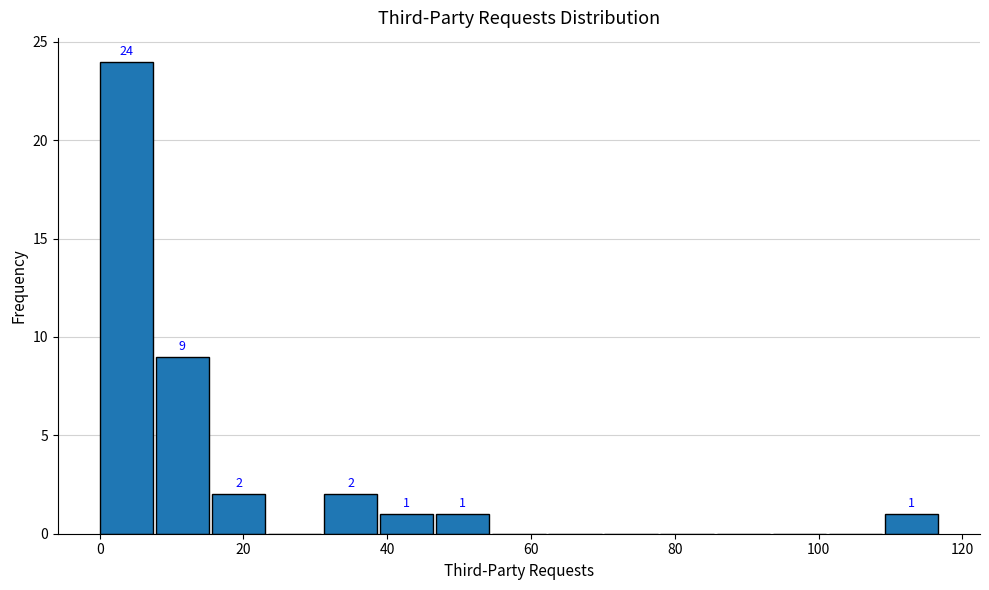

Around what value on the x-axis is the tallest bar? Give the approximate position of its centre, as read against the axis.

4